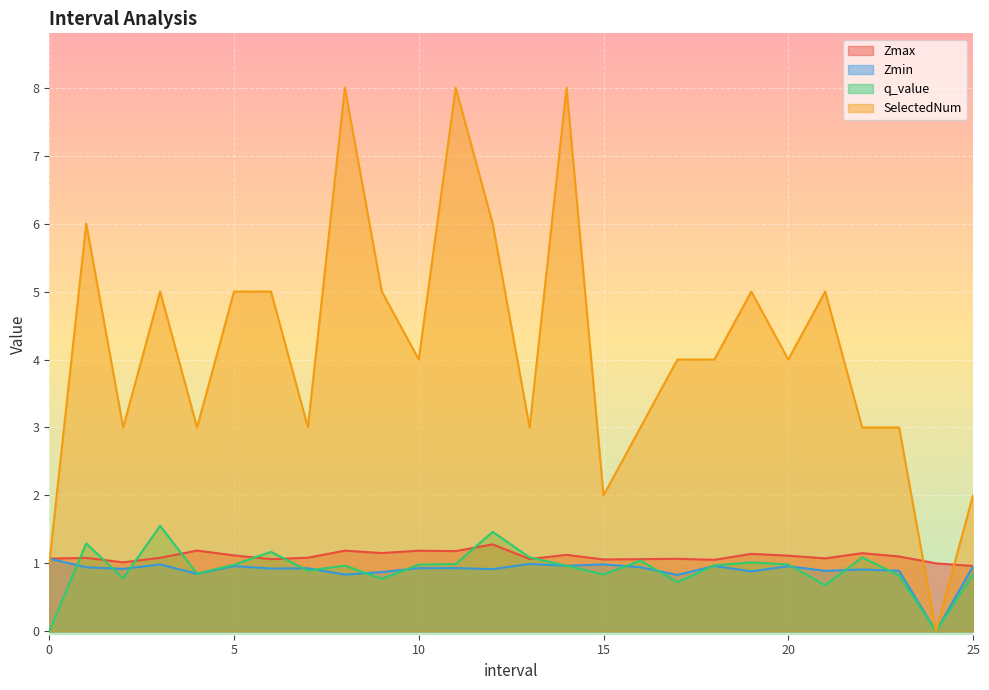

What is the sum of the q_value values at 11.0 and 3.0?

2.5